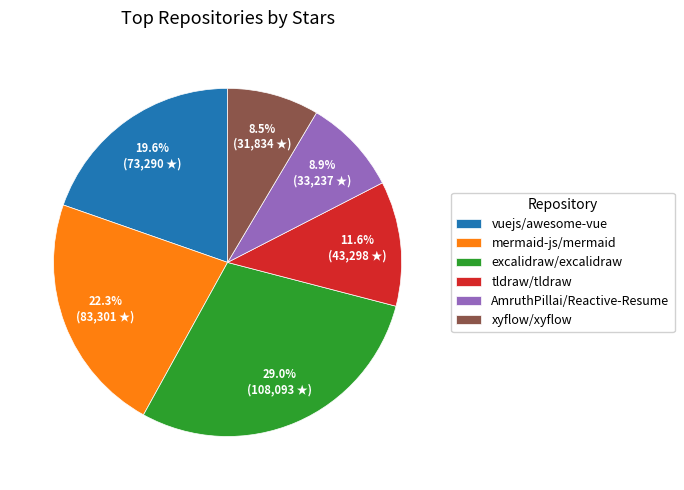

Is there any slice that represents more than half of the pie?

No